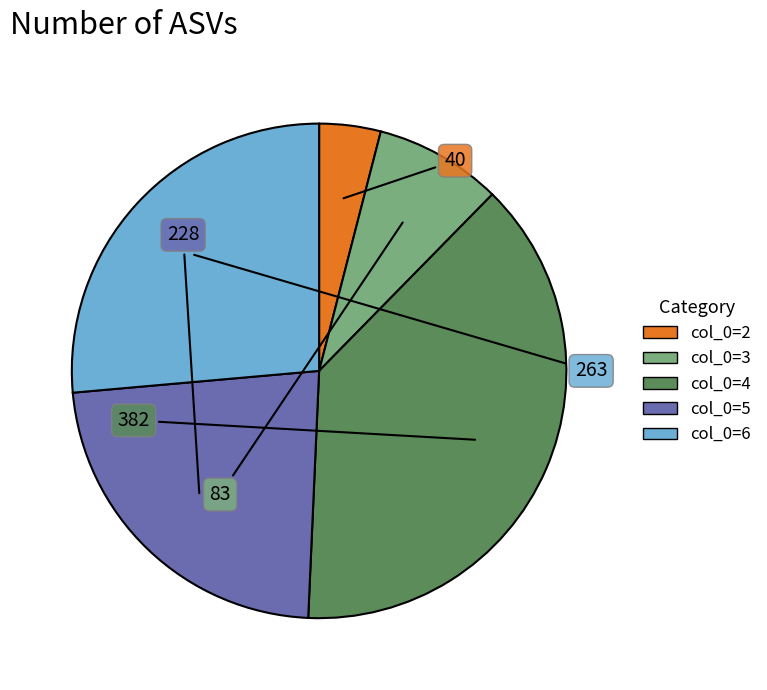

Is there a majority slice in this chart?

No